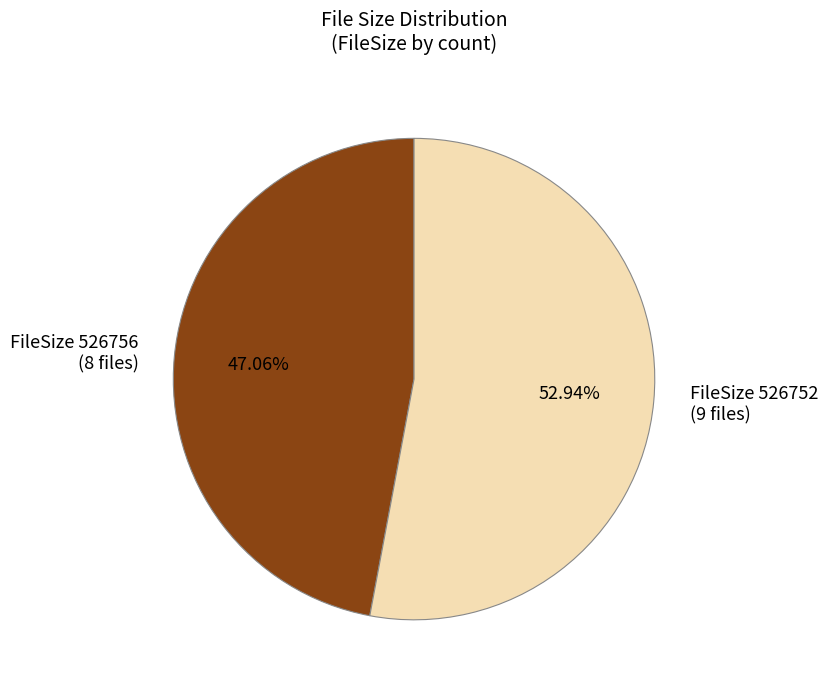

Does any single category account for the majority?

Yes